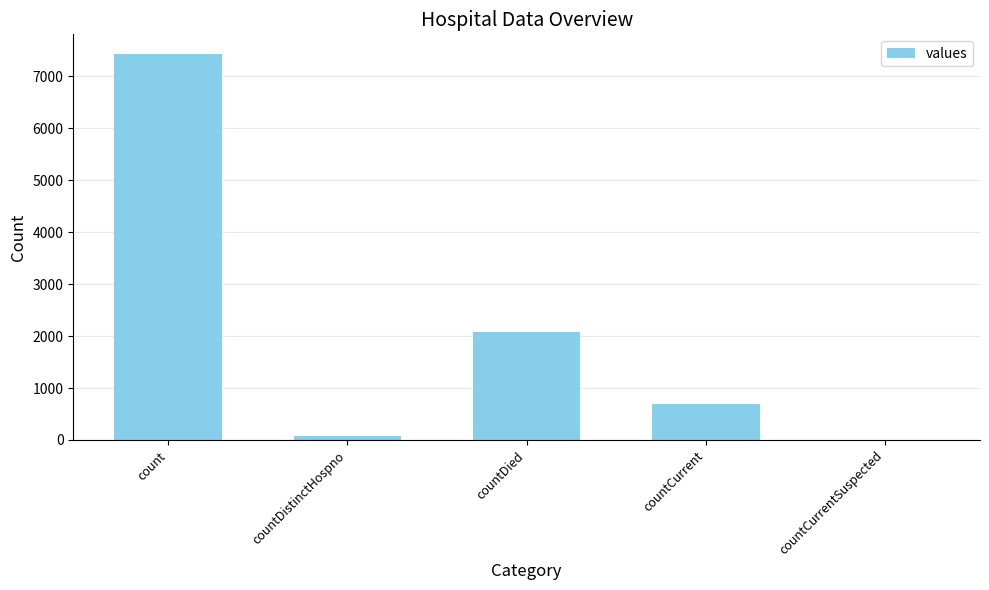

Which has a higher value, countCurrentSuspected or countDied?

countDied